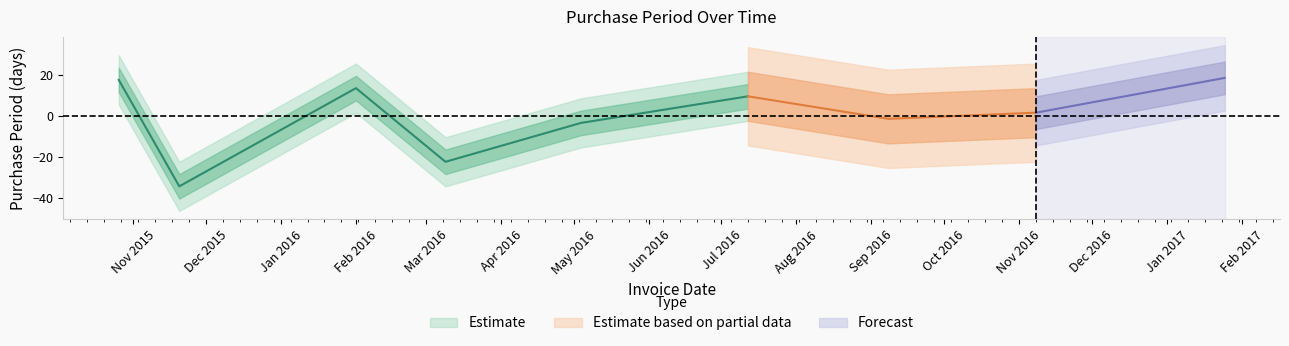

List the labels in order of value, smallest first.

2015-11-20, 2016-03-09, 2016-05-04, 2016-09-08, 2016-11-08, 2016-07-12, 2016-02-01, 2015-10-26, 2017-01-25